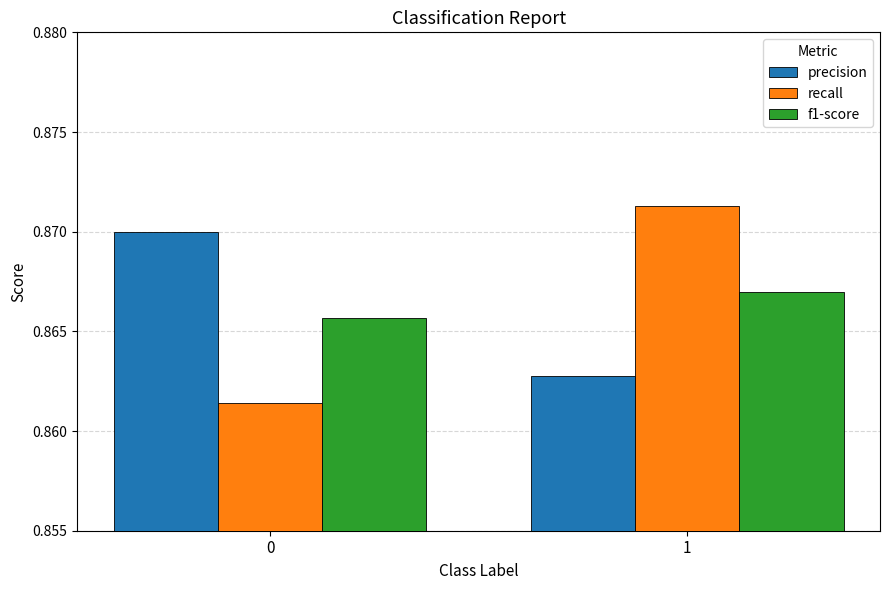

List the labels in order of precision value, largest first.

0, 1